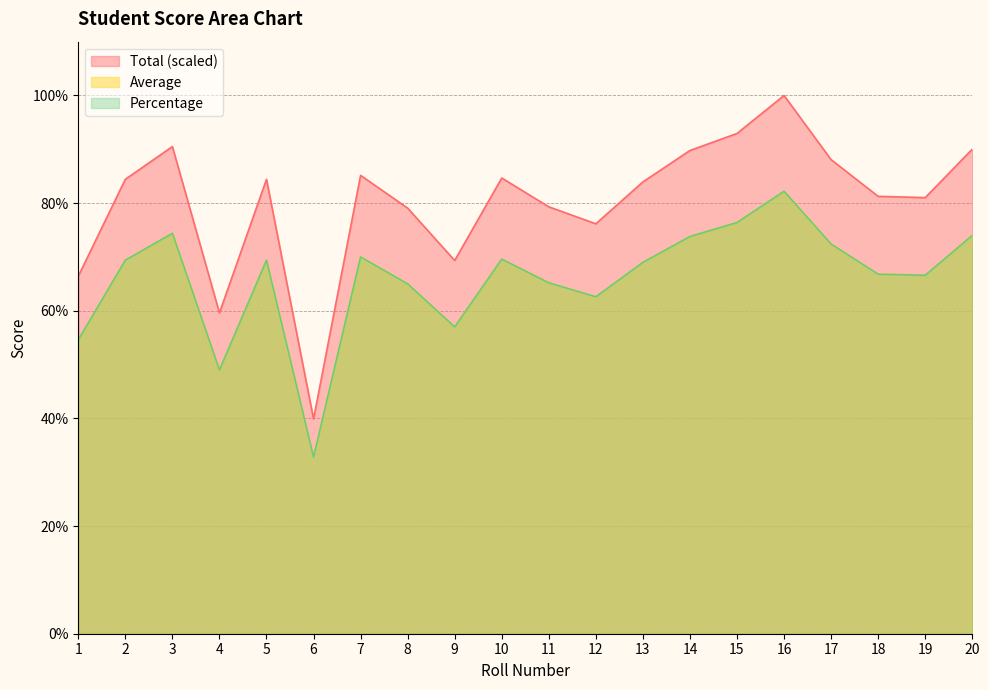

Is the value of Average at 12 greater than the value of Total at 14?

No